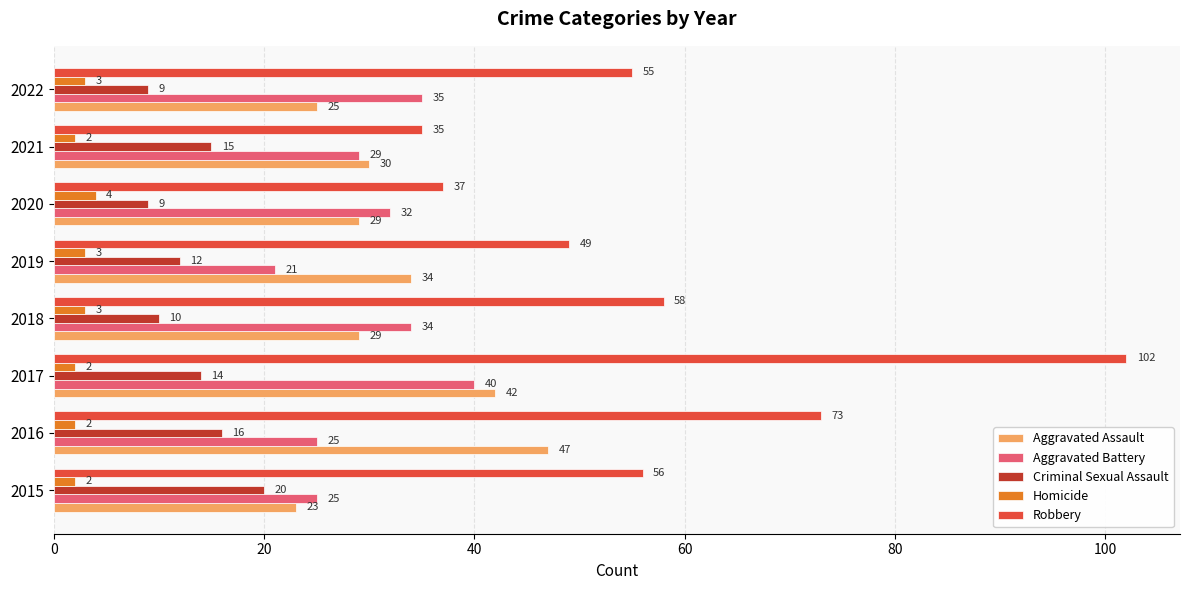

List the series in order of their peak value, highest first.

Robbery, Aggravated Assault, Aggravated Battery, Criminal Sexual Assault, Homicide